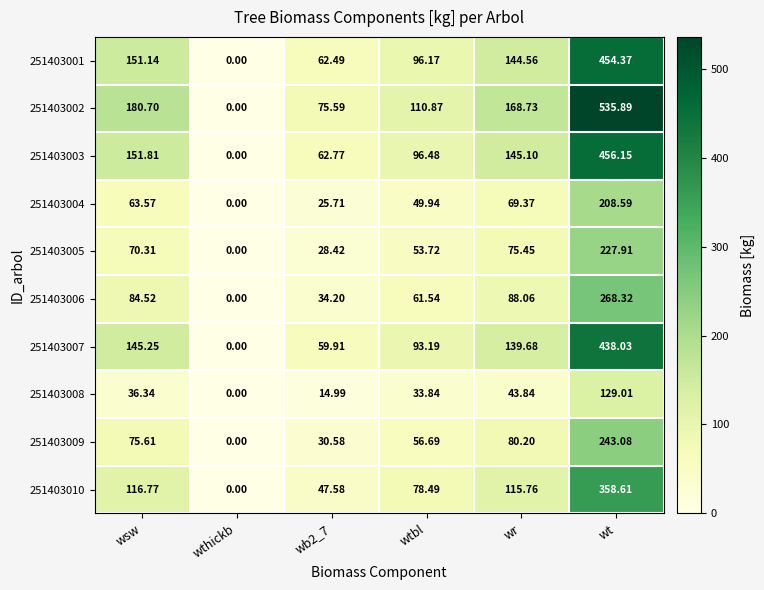

Is the value of 251403007 at wthickb greater than the value of 251403009 at wb2_7?

No